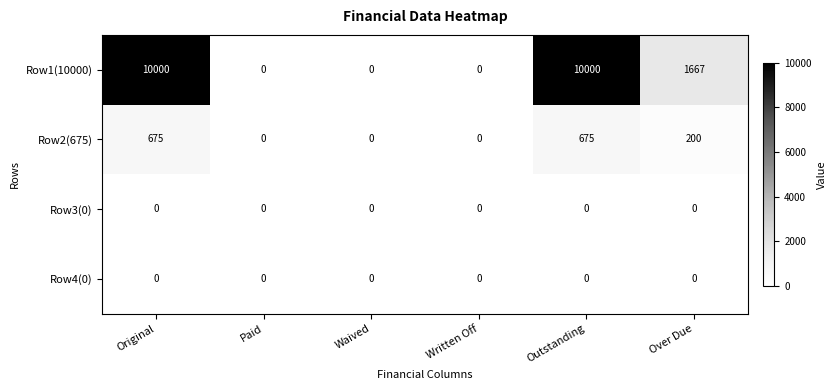

How many series are shown in this chart?

4